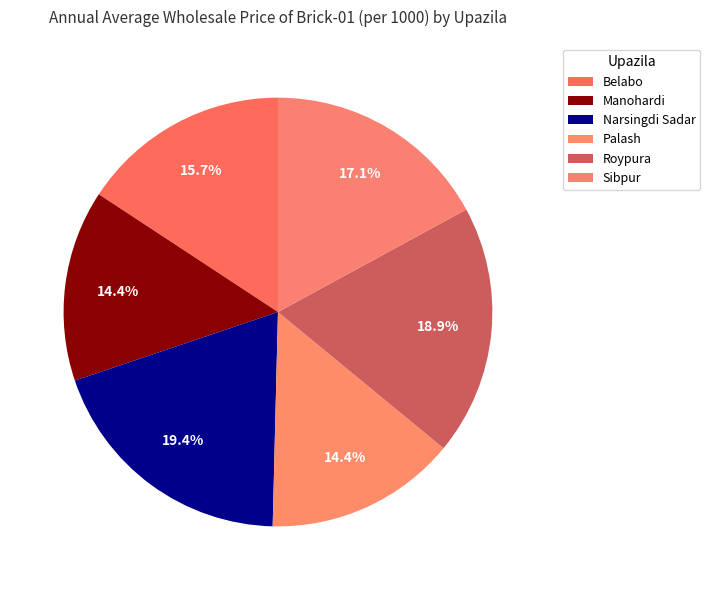

How many segments does this pie chart have?

6